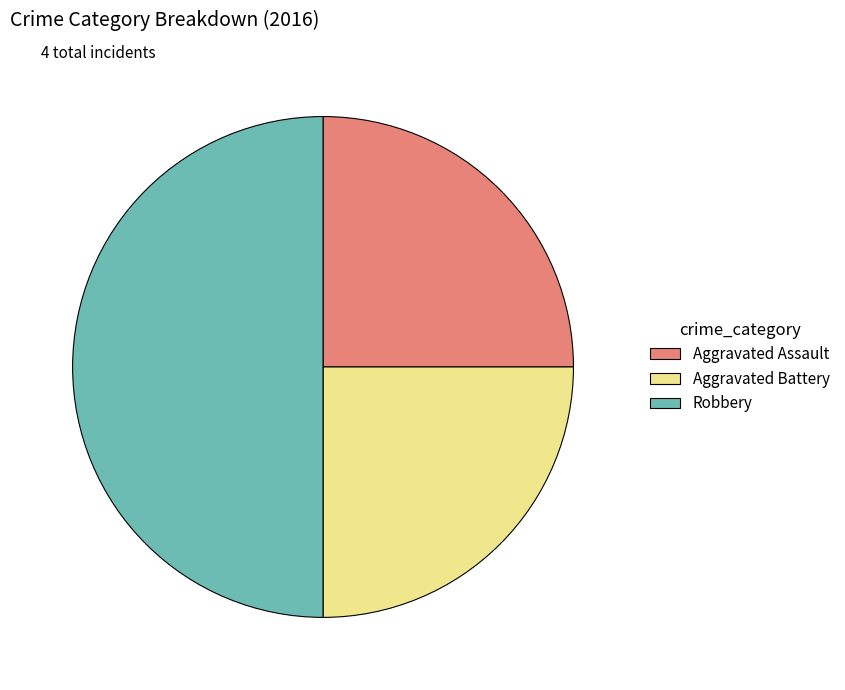

Approximately how many times larger is the value at Aggravated Assault compared to Robbery?

0.5